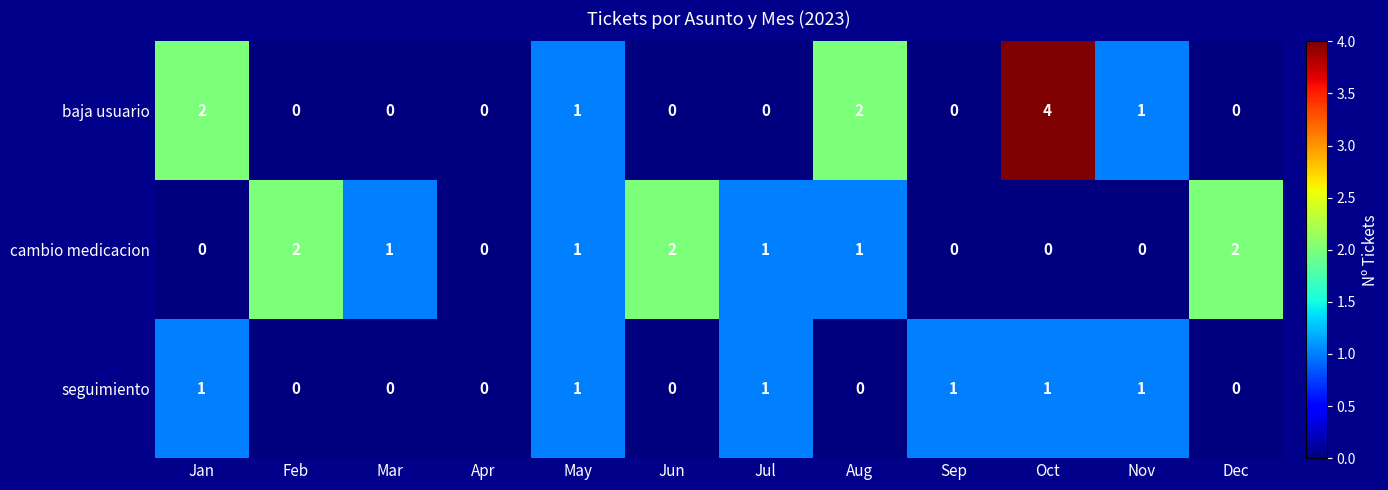

Is the value of seguimiento at Apr greater than the value of cambio medicacion at Mar?

No